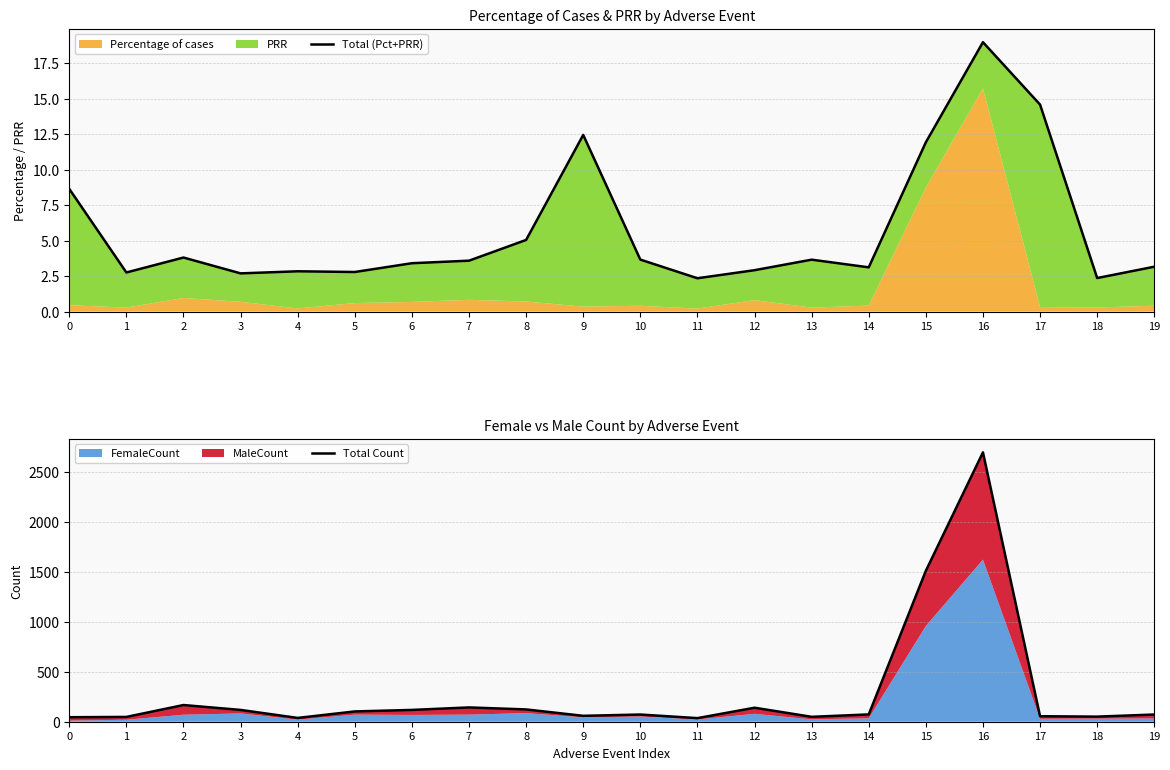

How many lines are shown in the chart?

2